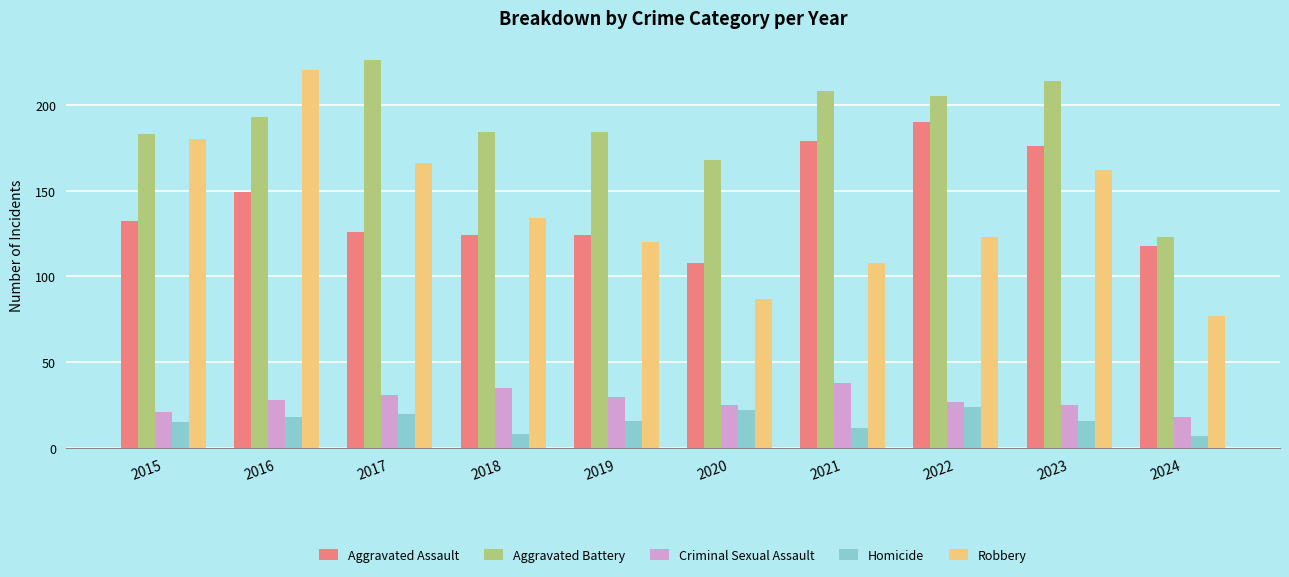

Is the value of Robbery at 2020 greater than the value of Criminal Sexual Assault at 2021?

Yes